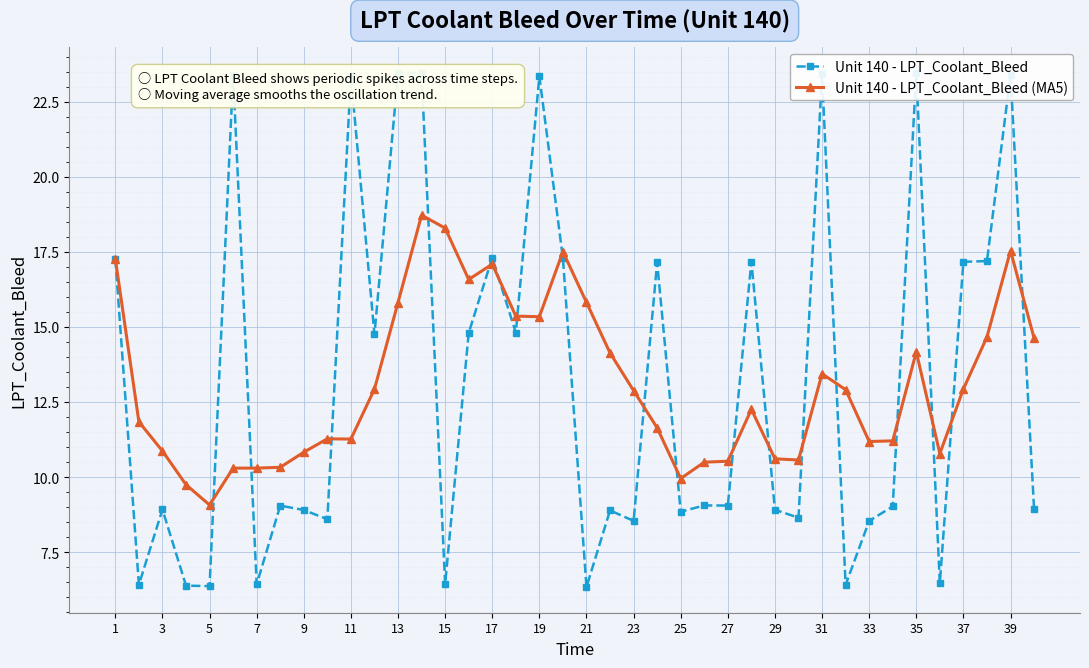

Is it true that Unit 140 - LPT_Coolant_Bleed (MA5) equals 10.3 at 7?

True